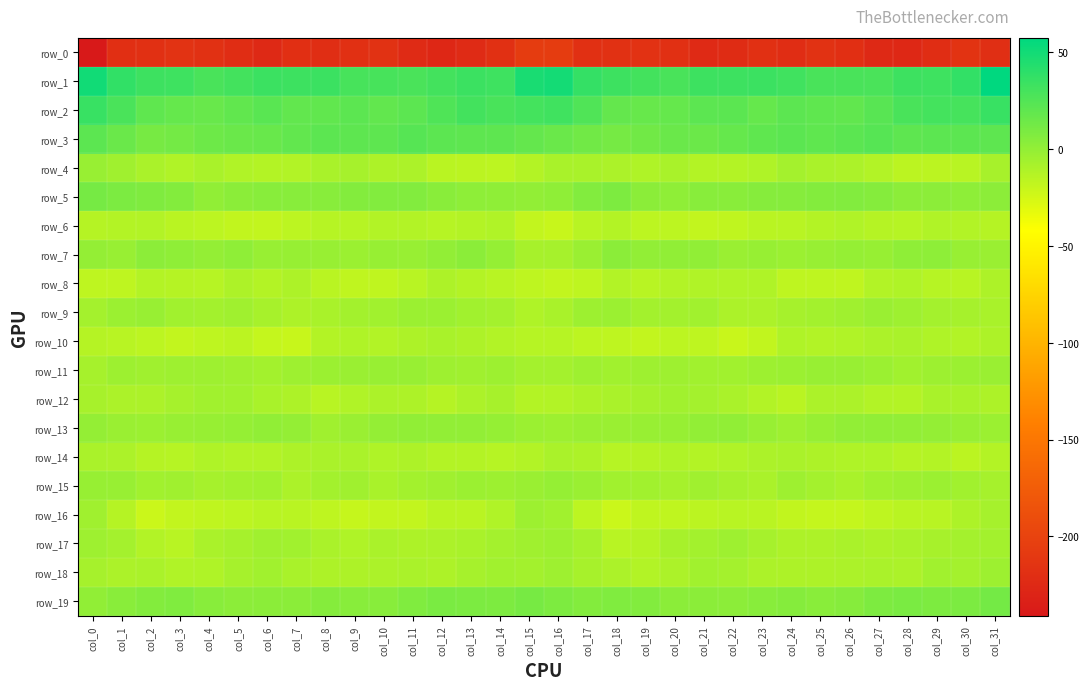

True or false: row_5 has a value of 5.8 at col_9.

True